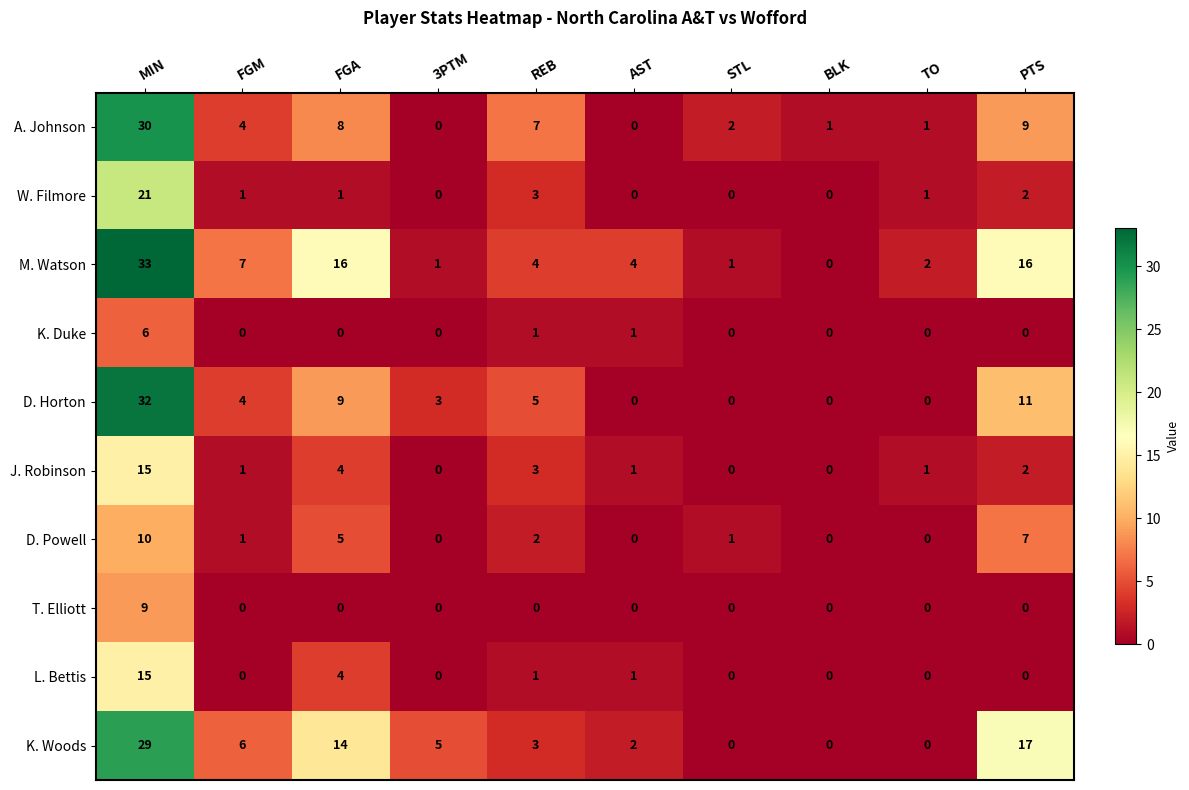

At how many categories does at least one series exceed 24?

1